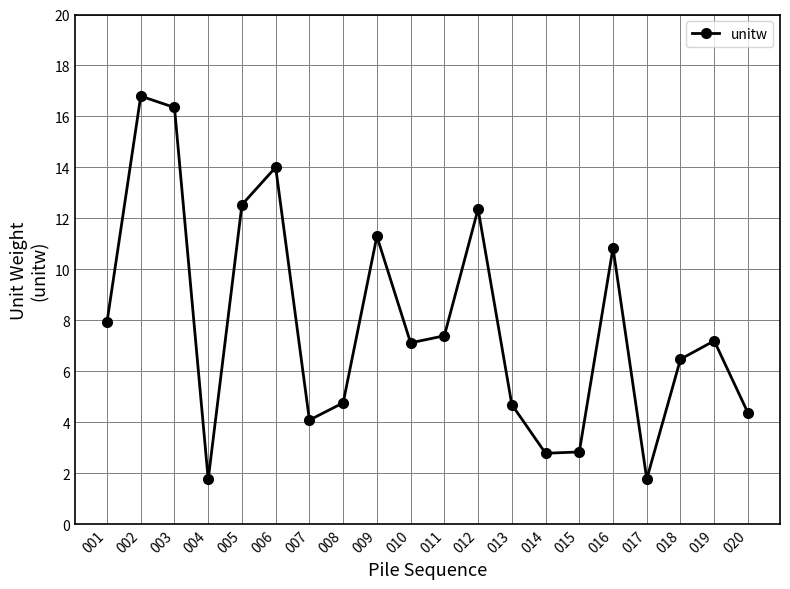

Read the value at 005.

12.5